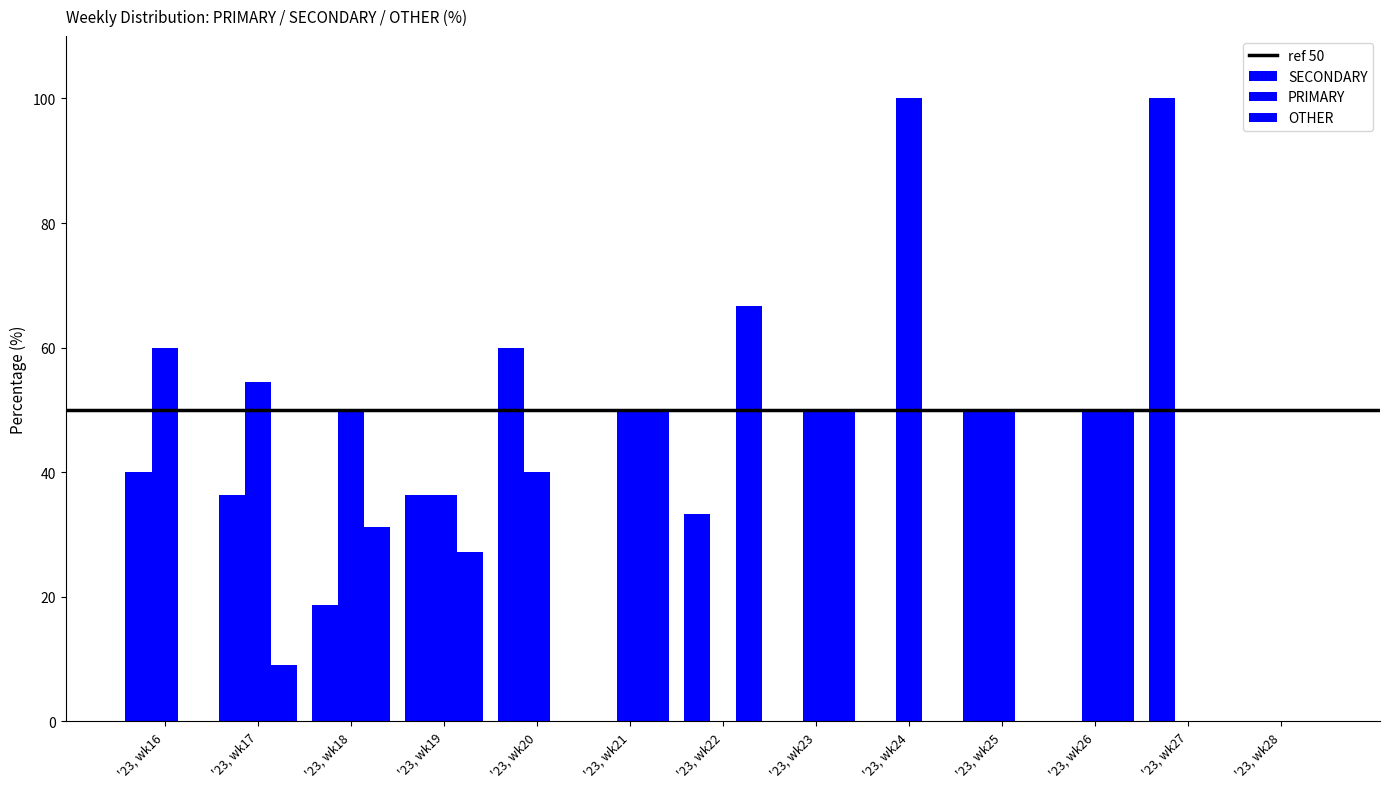

How many groups of bars are there?

13